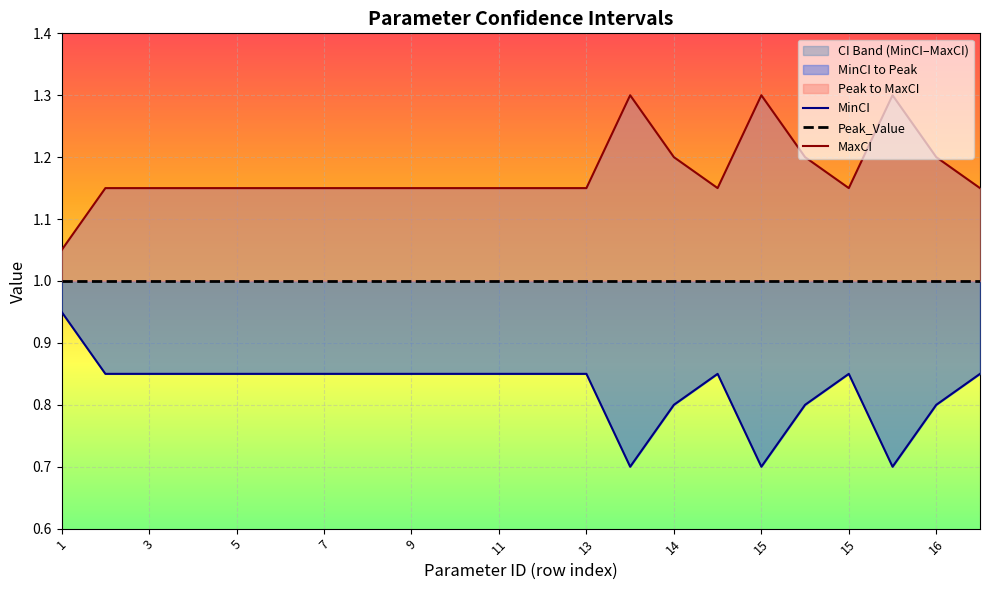

What is the average value of the Peak_Value series?

1.0